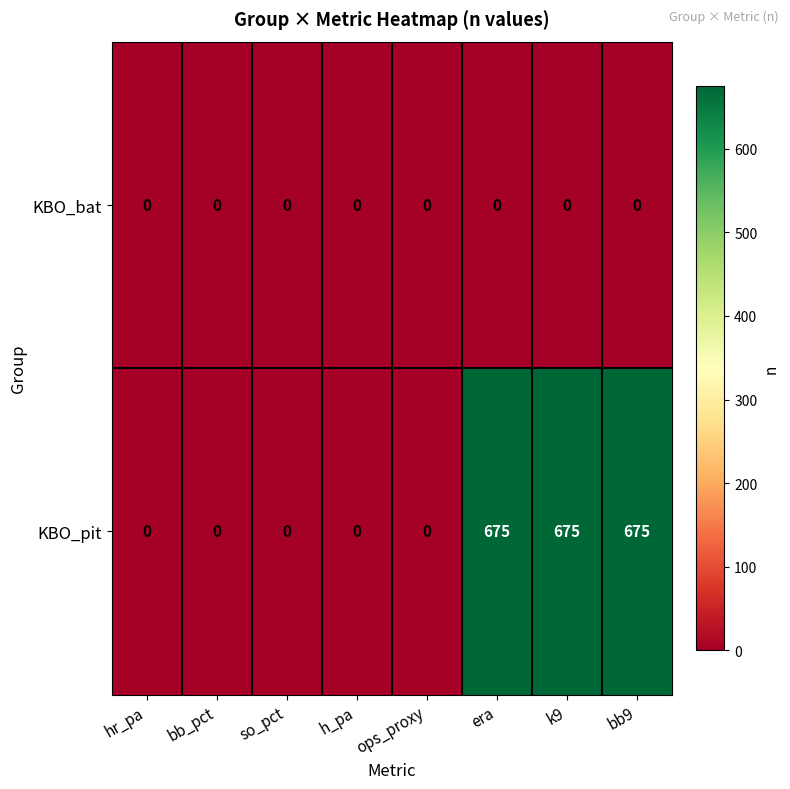

Is it true that KBO_bat equals 0 at bb_pct?

True